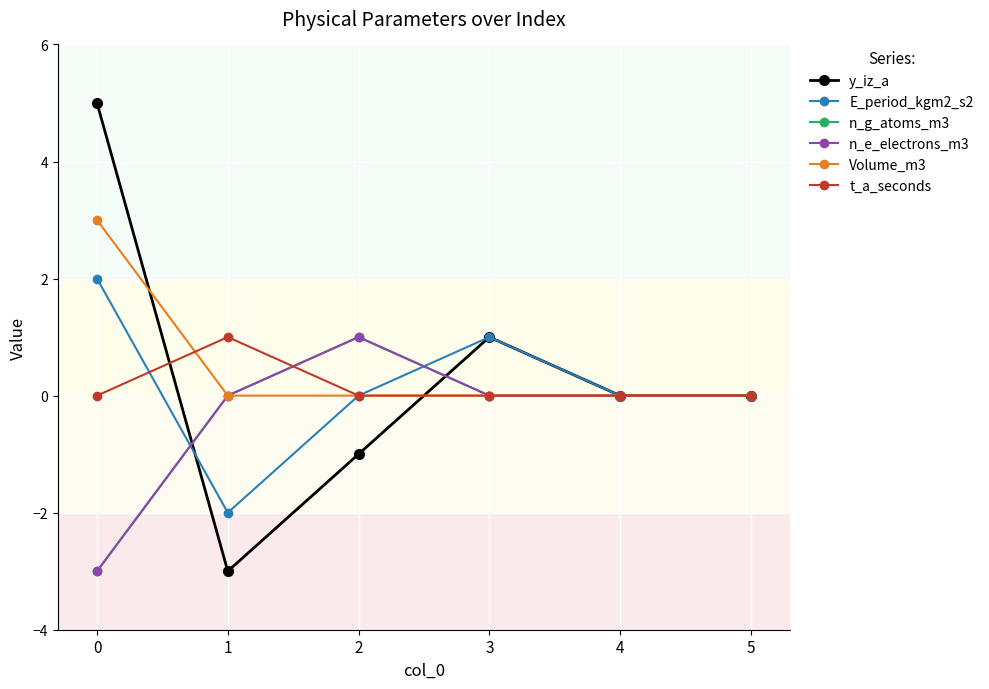

Is it true that y_iz_a equals -3 at 1?

True